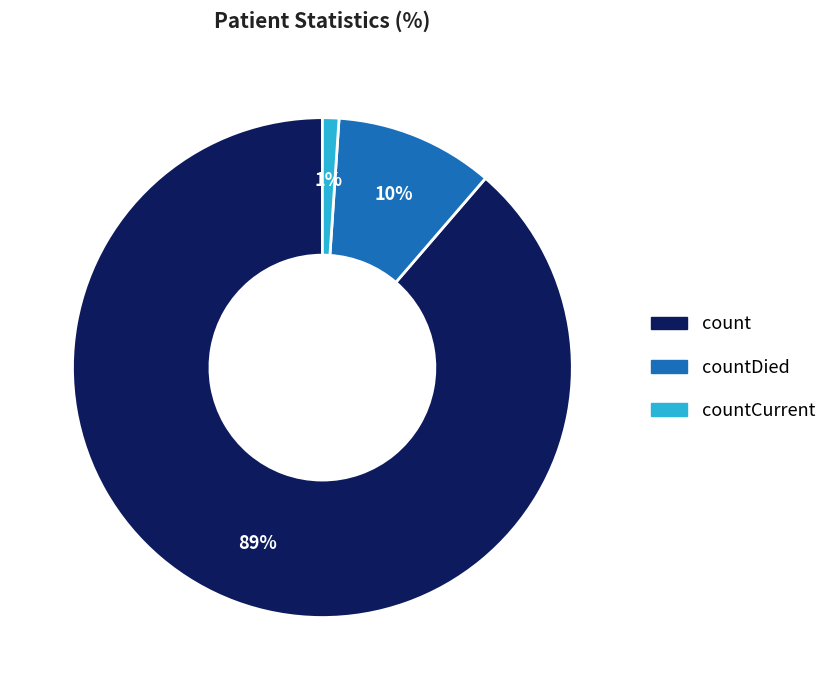

To the nearest percent, what is the difference between the largest and smallest slice percentages?

88%